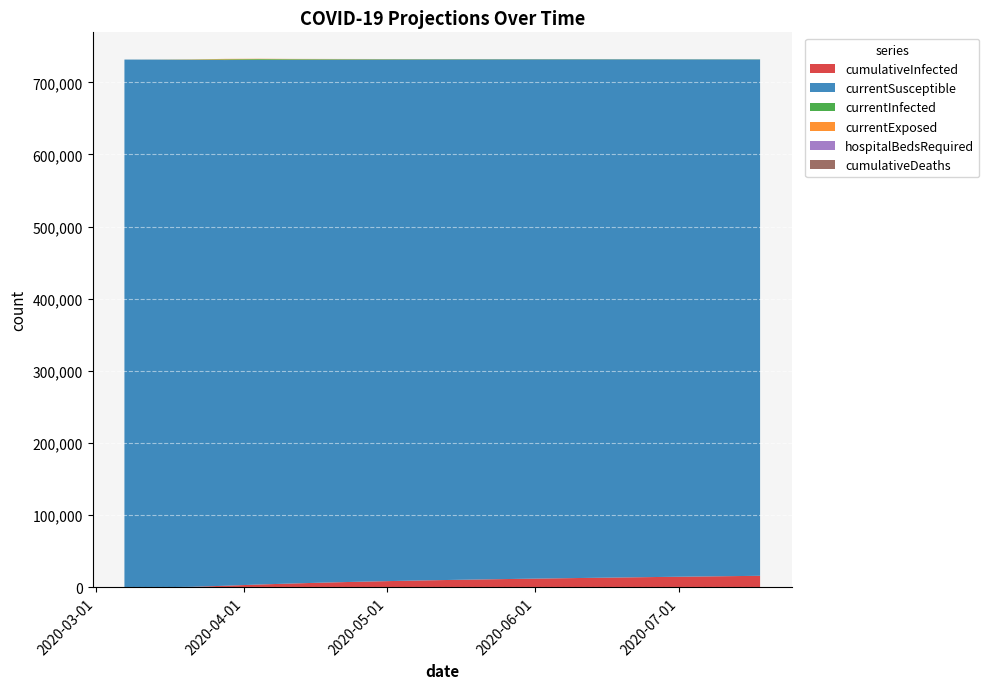

Reading left to right, what are all the values shown in this chart?

cumulativeInfected: 2020-03-07=0	2020-03-14=99	2020-03-21=597	2020-03-28=2078	2020-04-04=3796	2020-04-11=5212	2020-04-18=6524	2020-04-25=7651	2020-05-02=8653	2020-05-09=9553	2020-05-16=10364	2020-05-23=11107	2020-05-30=11798	2020-06-06=12454	2020-06-13=13082	2020-06-20=13687	2020-06-27=14271	2020-07-04=14834	2020-07-11=15372	2020-07-18=15881
currentSusceptible: 2020-03-07=731518	2020-03-14=731363	2020-03-21=730607	2020-03-28=728787	2020-04-04=727244	2020-04-11=725934	2020-04-18=724788	2020-04-25=723793	2020-05-02=722897	2020-05-09=722083	2020-05-16=721336	2020-05-23=720643	2020-05-30=719983	2020-06-06=719344	2020-06-13=718716	2020-06-20=718099	2020-06-27=717495	2020-07-04=716907	2020-07-11=716340	2020-07-18=715797
currentInfected: 2020-03-07=12	2020-03-14=65	2020-03-21=327	2020-03-28=927	2020-04-04=1096	2020-04-11=890	2020-04-18=731	2020-04-25=609	2020-05-02=518	2020-05-09=447	2020-05-16=390	2020-05-23=345	2020-05-30=309	2020-06-06=280	2020-06-13=257	2020-06-20=239	2020-06-27=224	2020-07-04=211	2020-07-11=200	2020-07-18=191
currentExposed: 2020-03-07=14	2020-03-14=70	2020-03-21=327	2020-03-28=667	2020-04-04=492	2020-04-11=386	2020-04-18=314	2020-04-25=257	2020-05-02=213	2020-05-09=179	2020-05-16=152	2020-05-23=131	2020-05-30=114	2020-06-06=100	2020-06-13=89	2020-06-20=80	2020-06-27=72	2020-07-04=66	2020-07-11=60	2020-07-18=56
hospitalBedsRequired: 2020-03-07=0	2020-03-14=0	2020-03-21=1	2020-03-28=7	2020-04-04=13	2020-04-11=15	2020-04-18=14	2020-04-25=13	2020-05-02=11	2020-05-09=10	2020-05-16=9	2020-05-23=8	2020-05-30=7	2020-06-06=7	2020-06-13=6	2020-06-20=6	2020-06-27=5	2020-07-04=5	2020-07-11=5	2020-07-18=4
cumulativeDeaths: 2020-03-07=0	2020-03-14=0	2020-03-21=0	2020-03-28=0	2020-04-04=0	2020-04-11=0	2020-04-18=0	2020-04-25=0	2020-05-02=0	2020-05-09=0	2020-05-16=0	2020-05-23=0	2020-05-30=0	2020-06-06=0	2020-06-13=0	2020-06-20=0	2020-06-27=0	2020-07-04=0	2020-07-11=0	2020-07-18=0